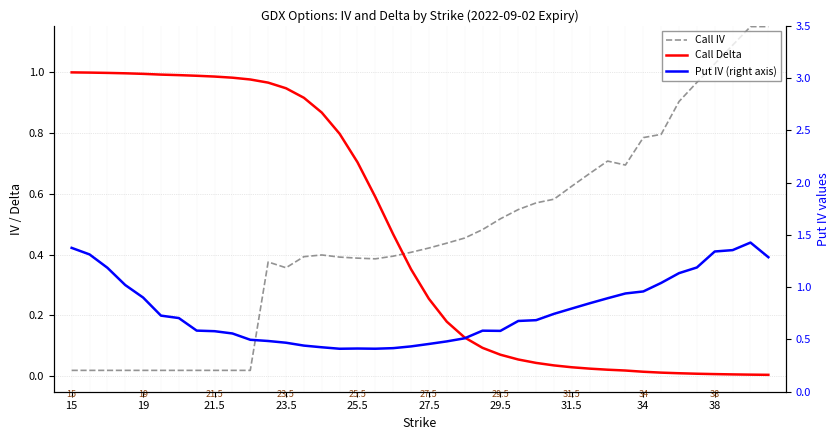

What are all the series names shown in the legend?

Call IV, Call Delta, Put IV (right axis)